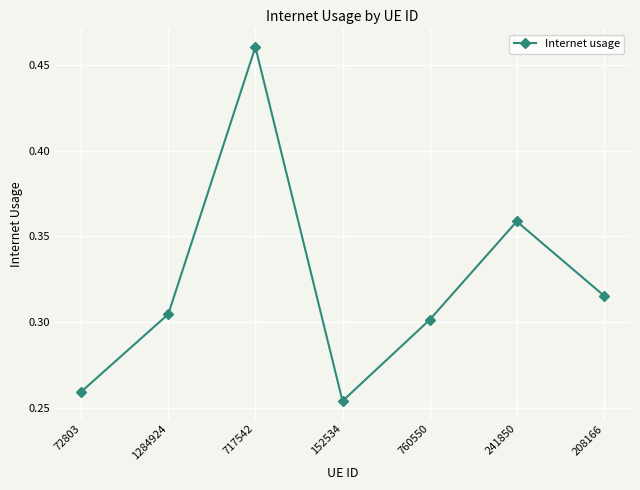

At which label is the value closest to 0?

152534